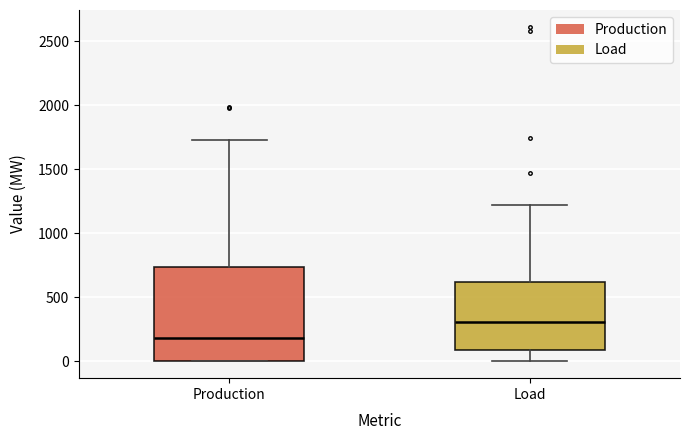

Which box is the tallest, from its lower edge to its upper edge?

Production